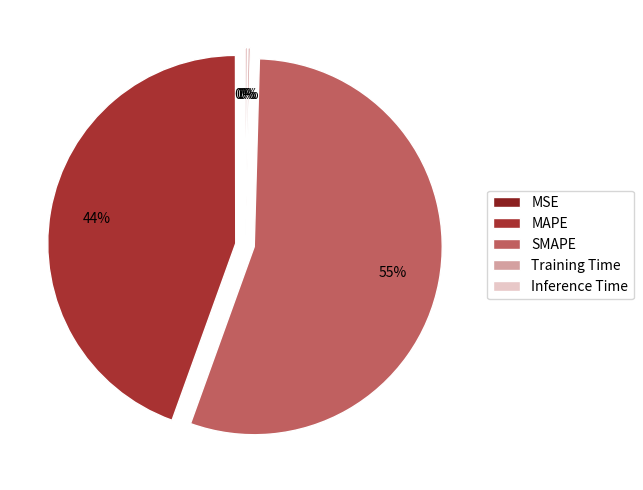

Which slice represents more than half of the pie?

SMAPE